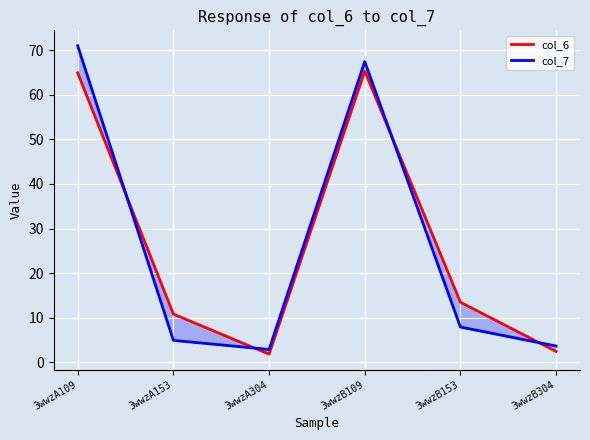

True or false: col_6 and col_7 cross at least once.

True